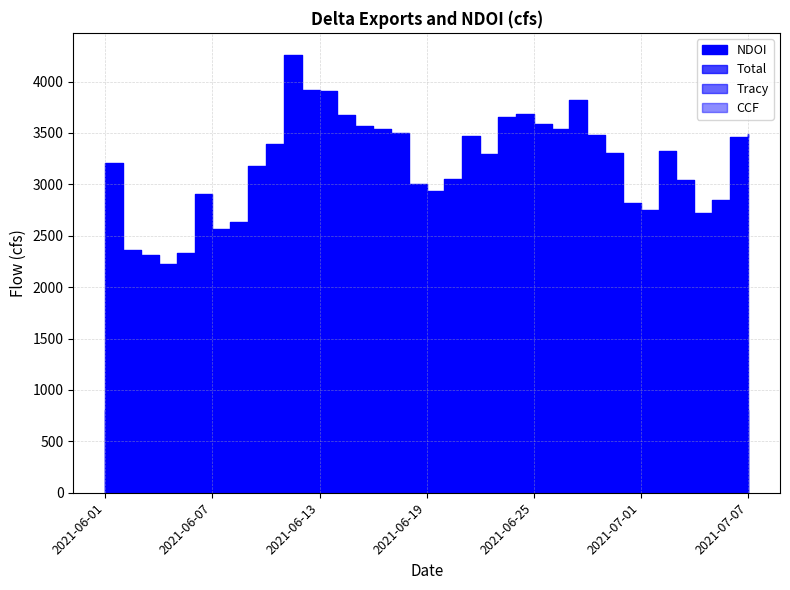

What is the sum of all Total values?

31225.6